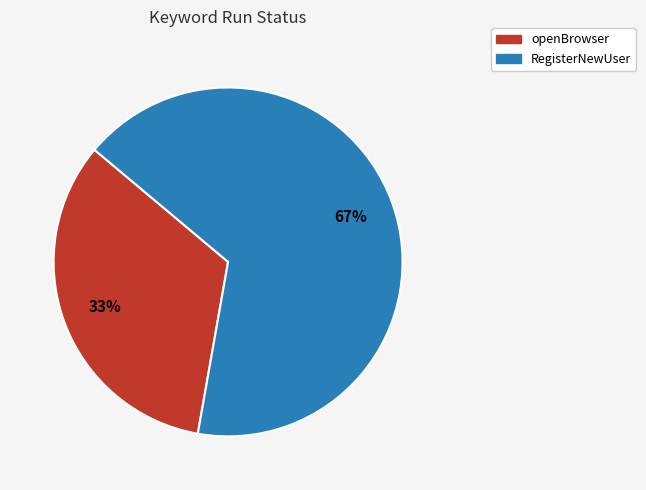

What percentage is the RegisterNewUser slice, to the nearest percent?

67%